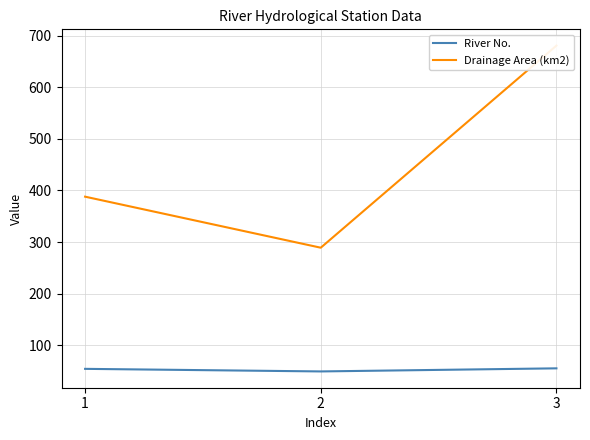

Which series has the largest total across all categories?

Drainage Area (km2)